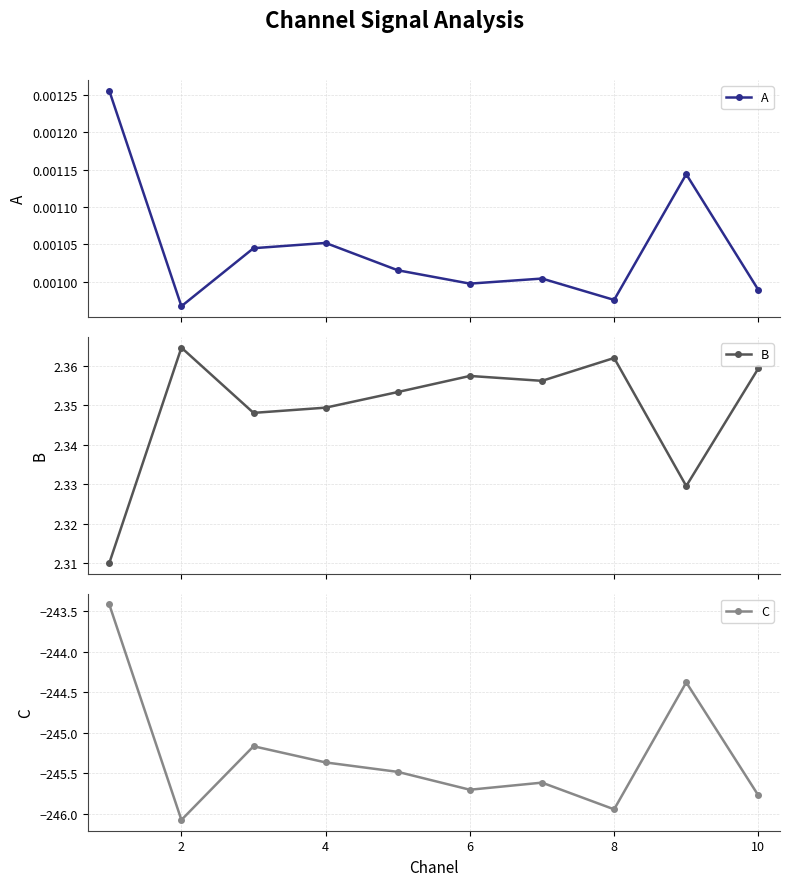

What is the maximum value shown in the chart?

2.4